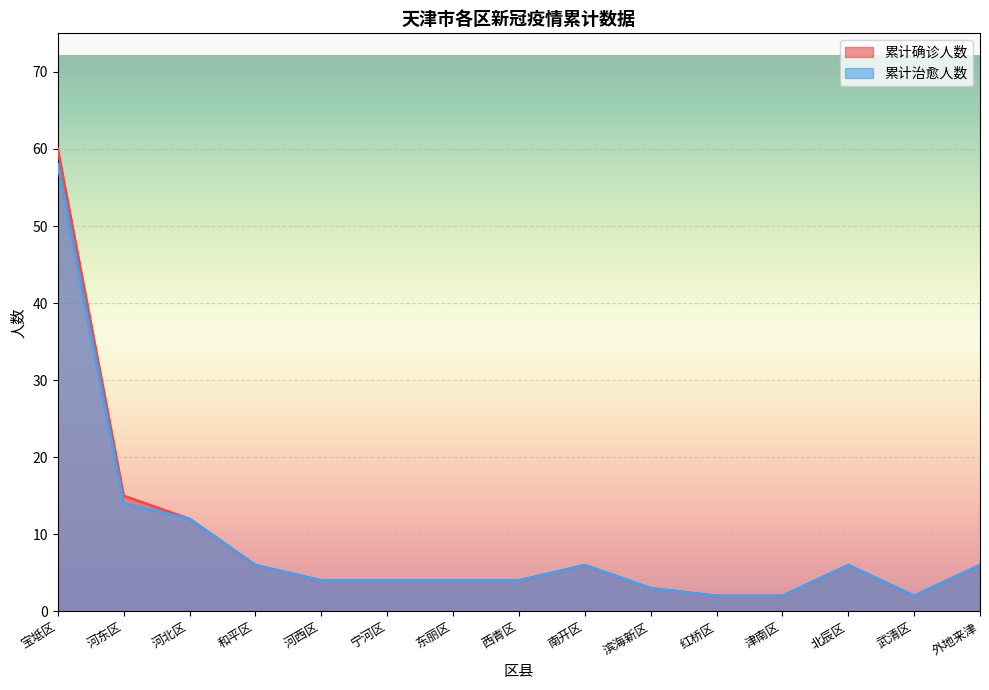

What position from the right is 河北区?

13